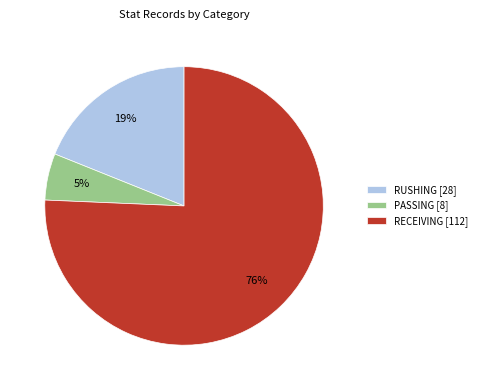

To the nearest percent, what percentage of the pie is RUSHING [28]?

19%